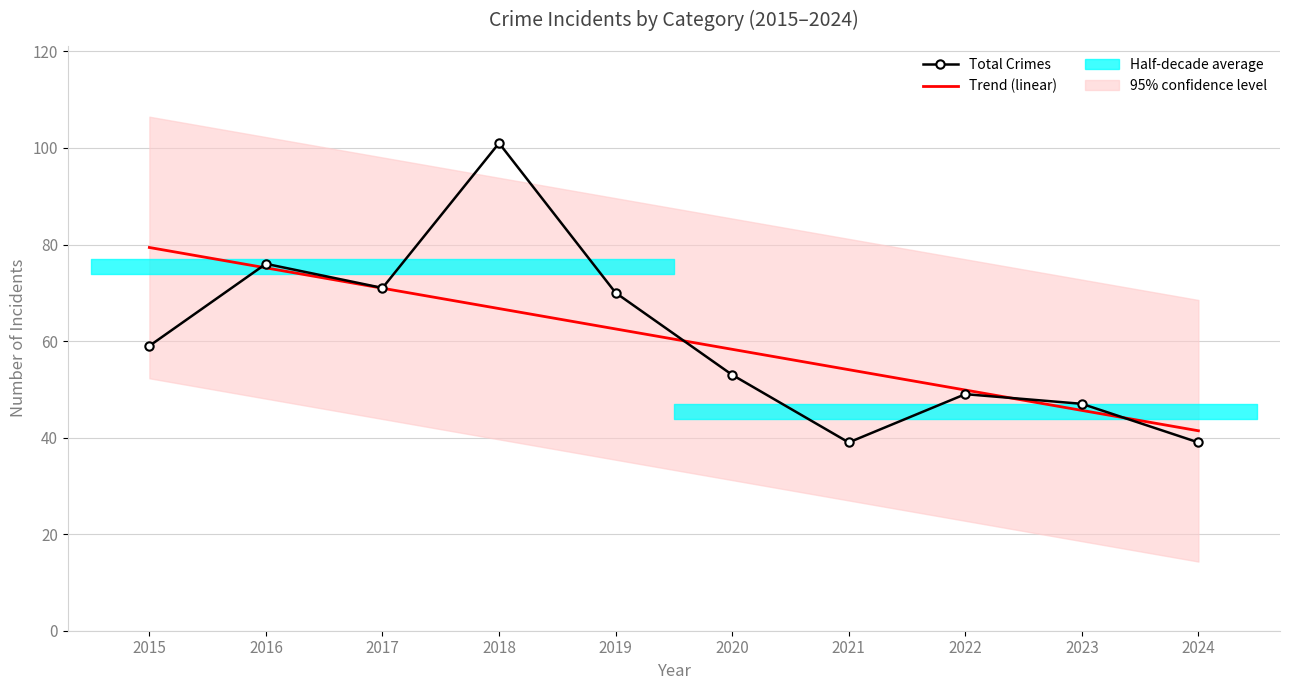

How many lines are shown in the chart?

2